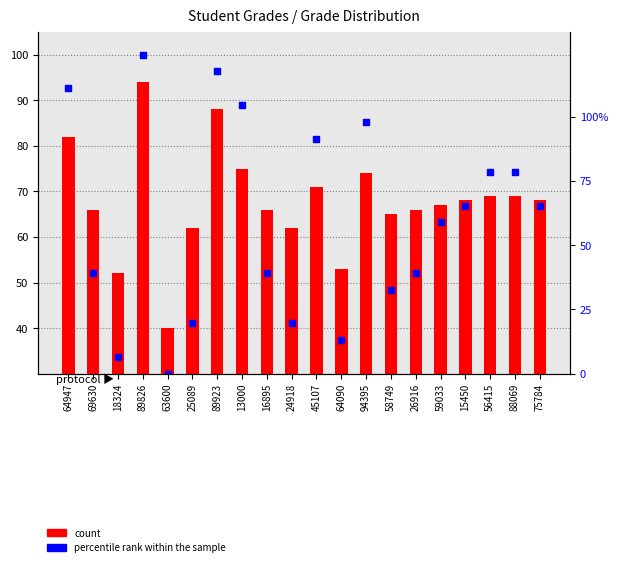

At which category is the sum across all series the highest?

89826